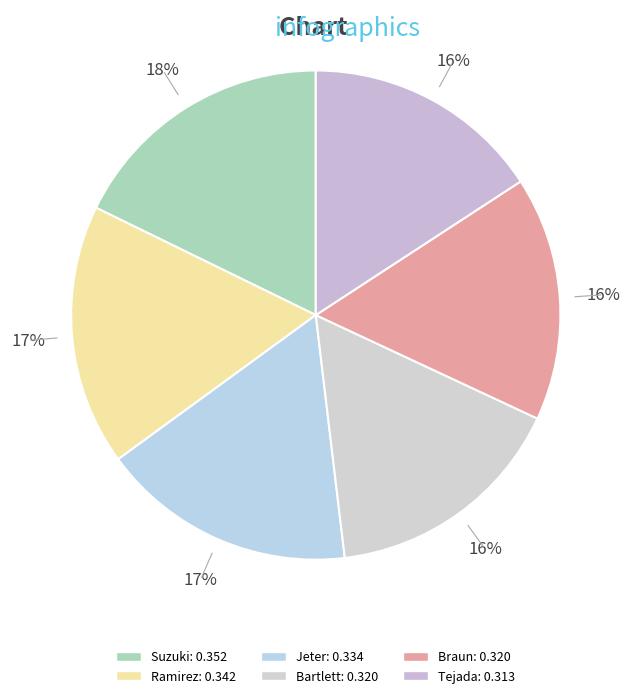

How many slices are in this pie chart?

6